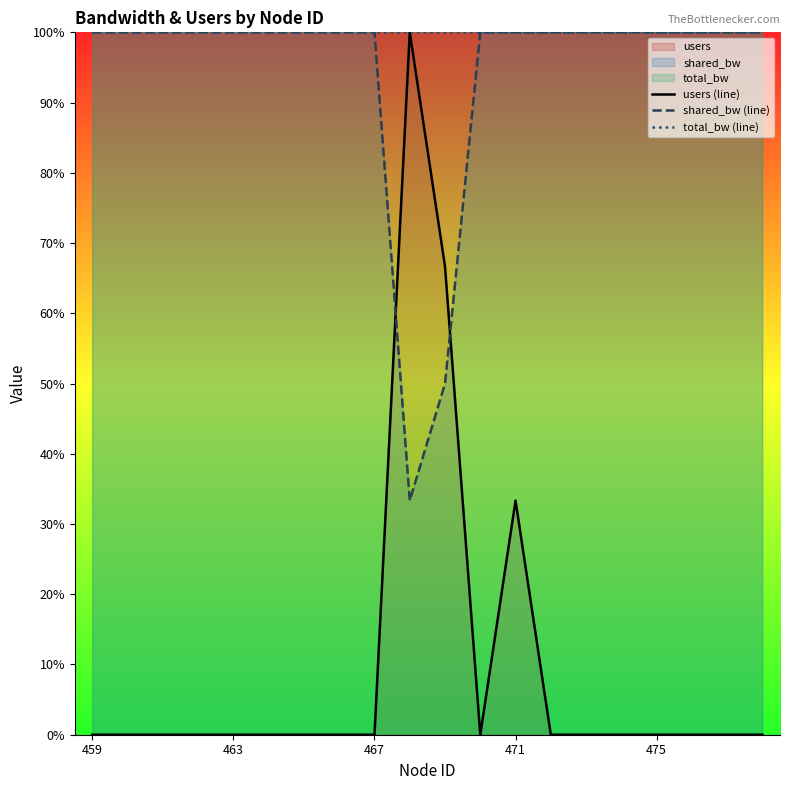

Where is the first local minimum for users (line)?

11